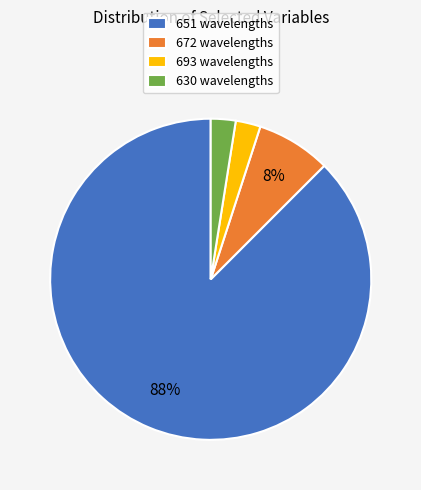

Is it true that 651 is 88% of the pie?

True